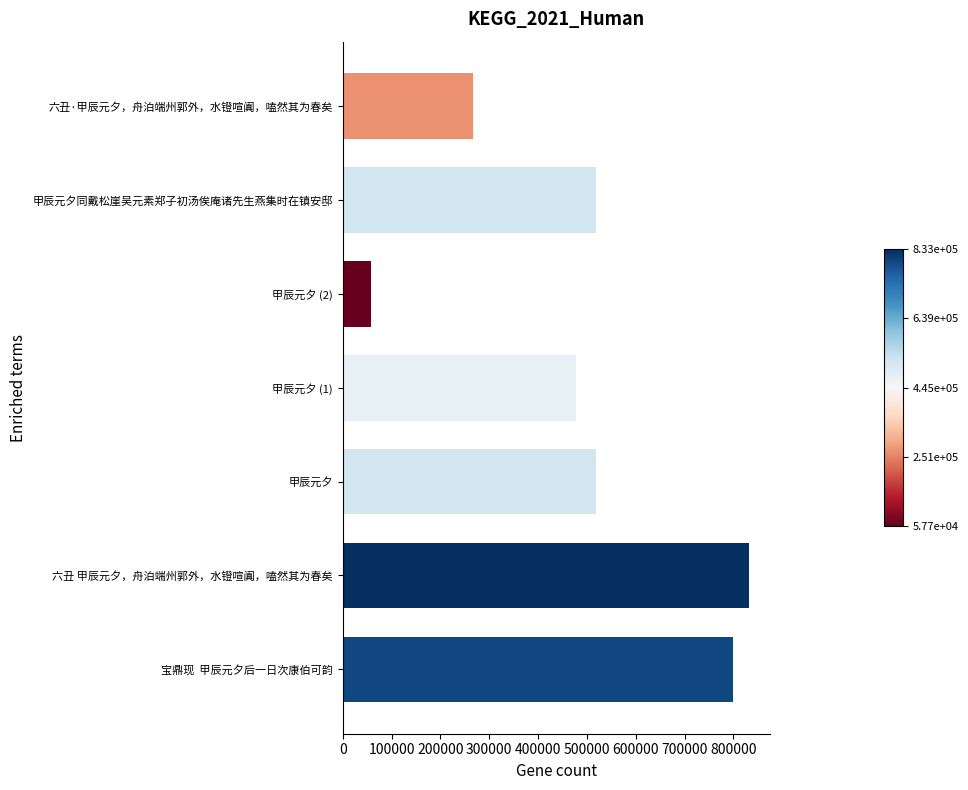

Where is the data nearest to the value 445117?

甲辰元夕 (1)